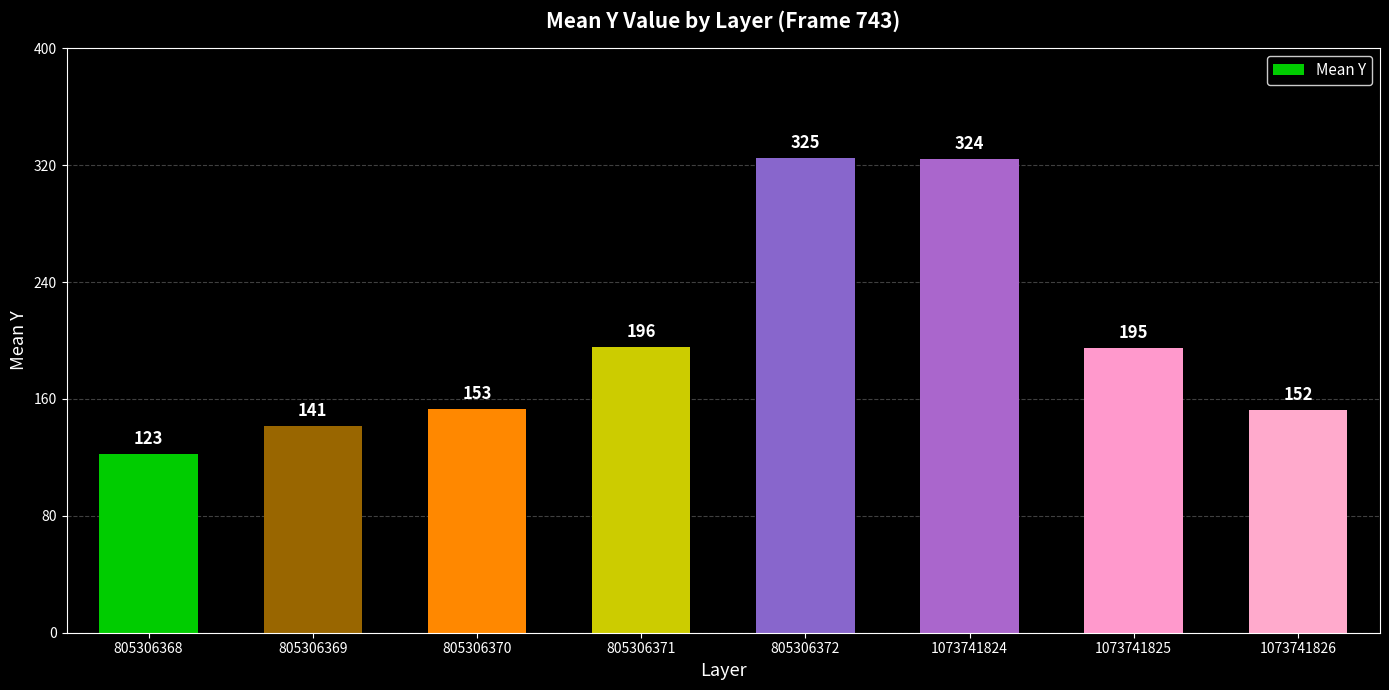

Is it true that the value at 1073741825 is 74.7?

False